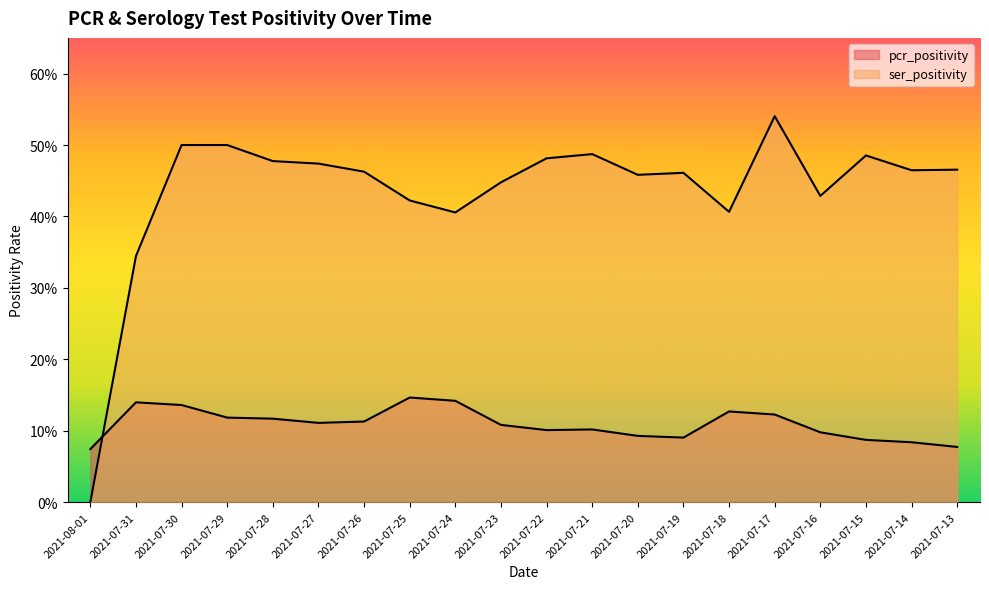

What is the highest value of the pcr_positivity series?

0.1